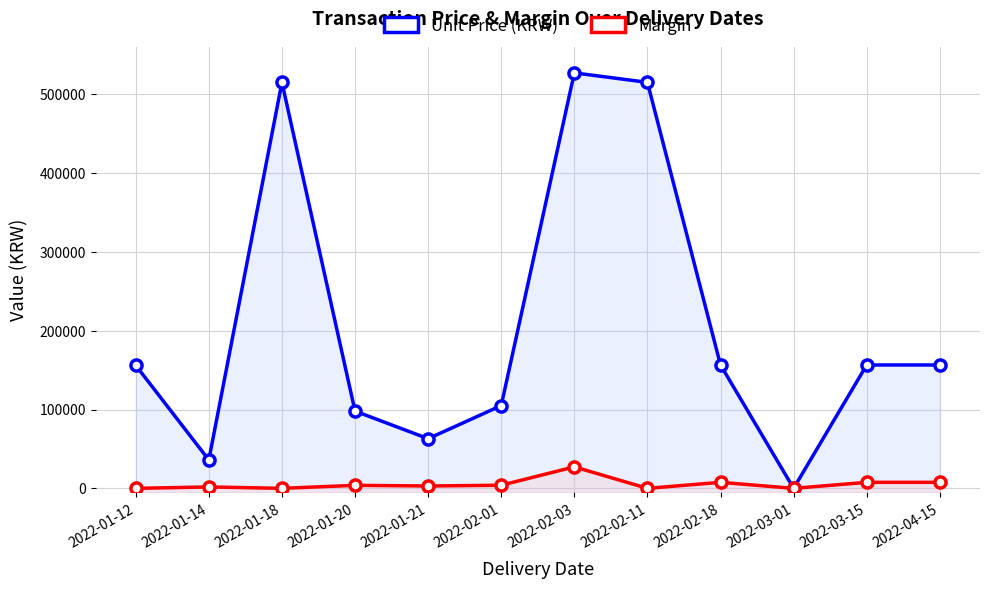

Which series has the widest spread of values?

Unit Price (KRW)